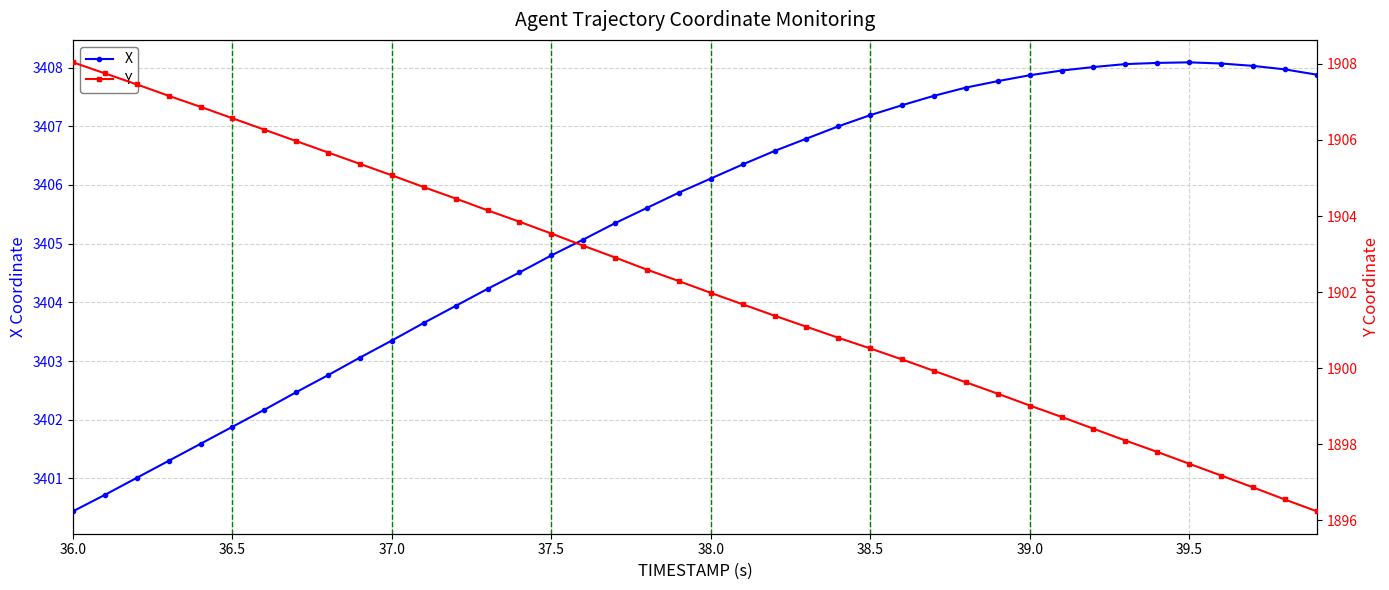

Which category has the lowest value in the X series?

36.0